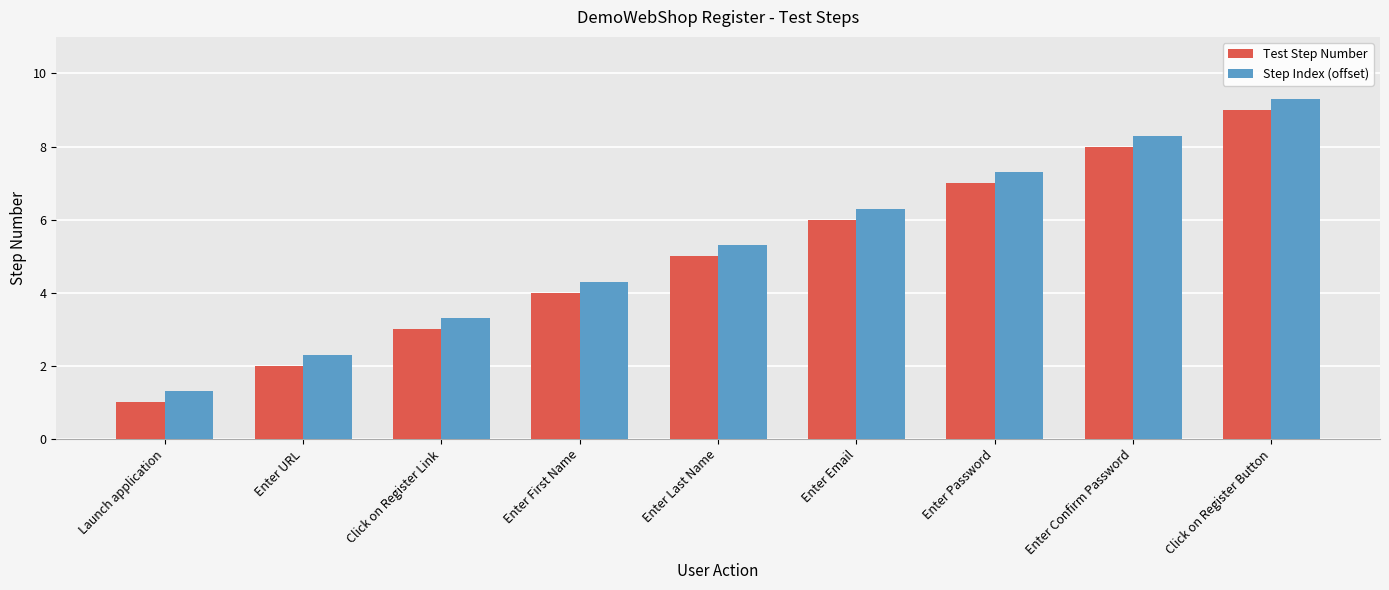

True or false: Step Index (offset) has a value of 13.4 at Enter Confirm Password.

False